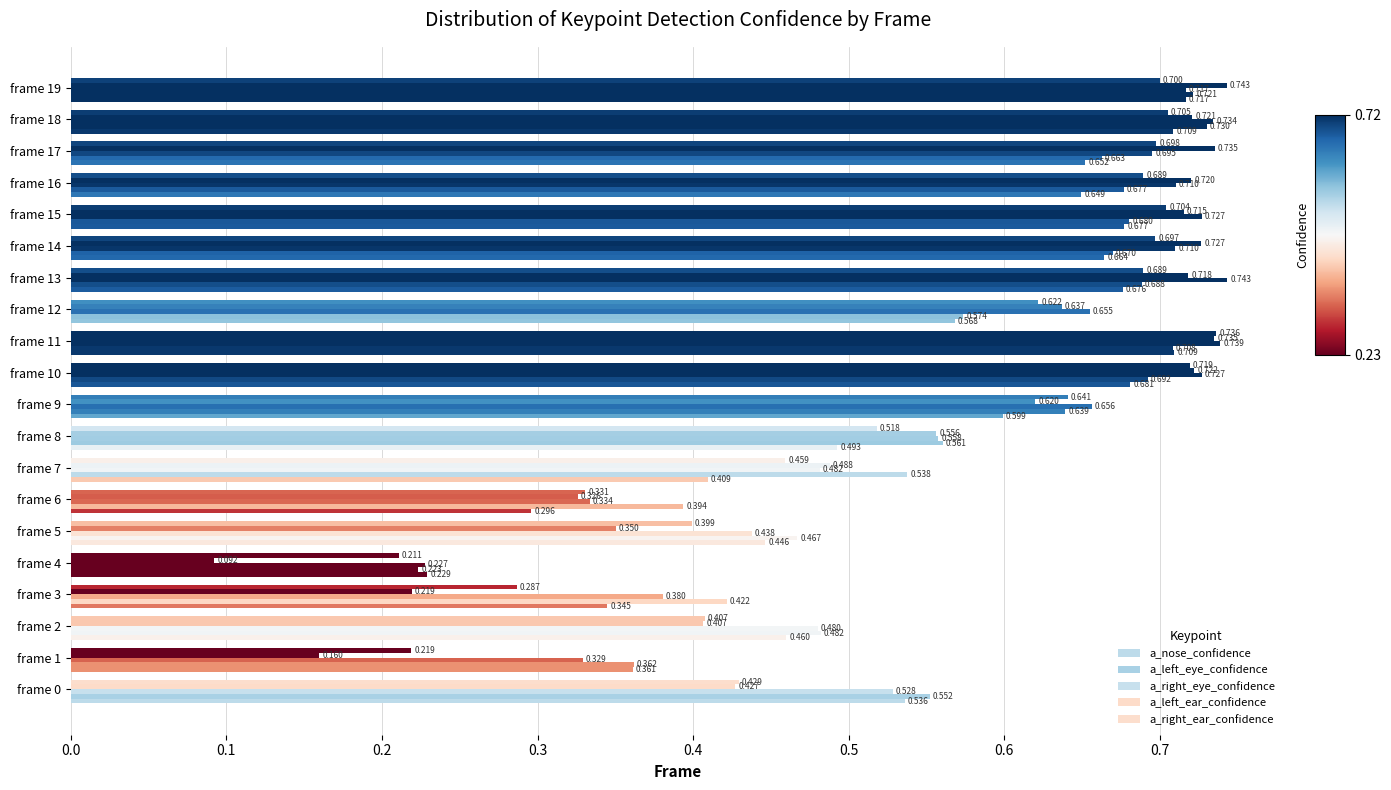

What is the label of the 8th bar from the right?

12